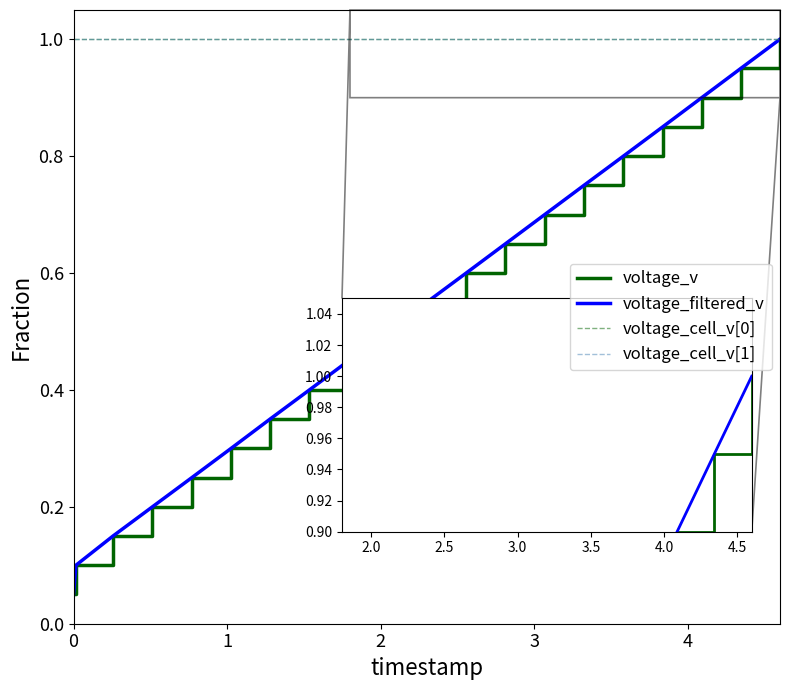

Is this an area chart (filled region under the line)?

No